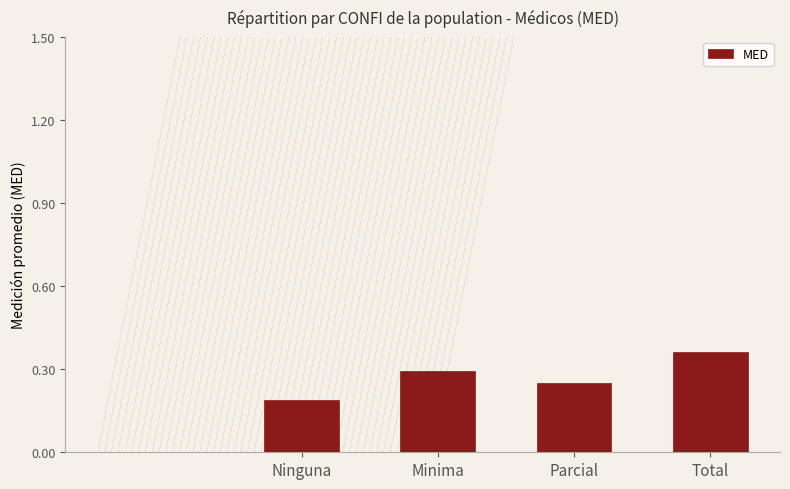

What position from the left is Minima?

2